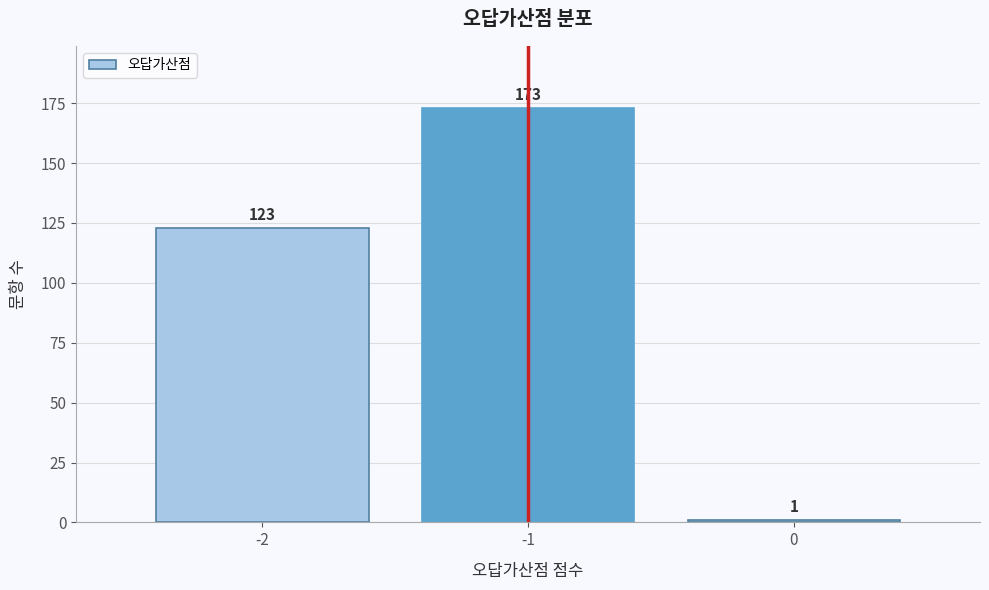

Reading left to right, what are all the values shown in this chart?

123	173	1